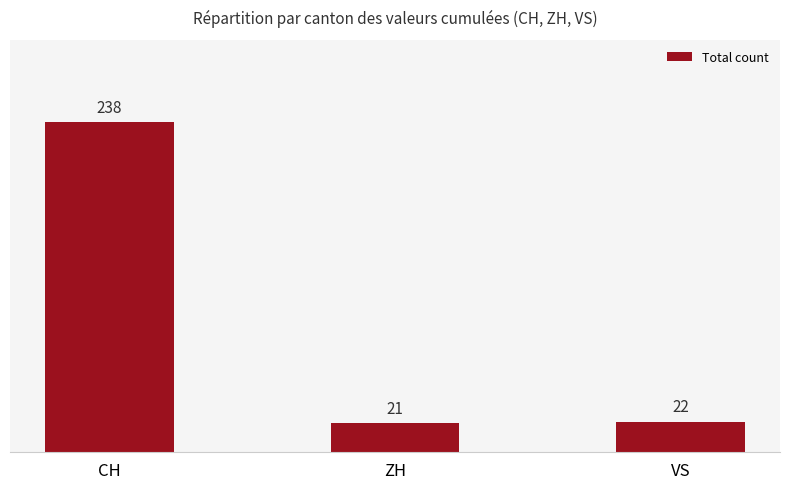

True or false: the data shows 6 at ZH.

False